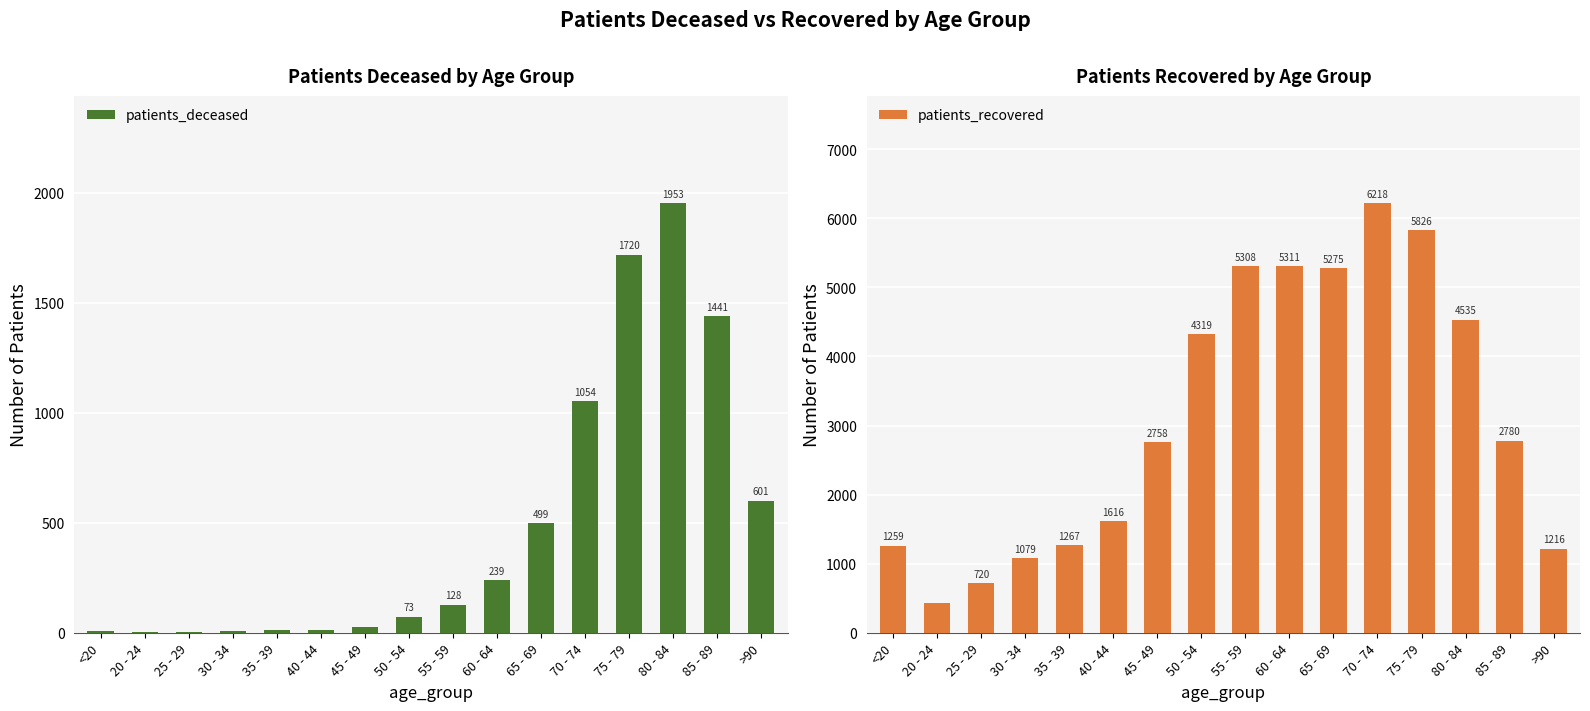

Reading left to right, transcribe all the data shown in this chart.

patients_deceased: <20=6	20 - 24=3	25 - 29=2	30 - 34=10	35 - 39=11	40 - 44=12	45 - 49=25	50 - 54=73	55 - 59=128	60 - 64=239	65 - 69=499	70 - 74=1054	75 - 79=1720	80 - 84=1953	85 - 89=1441	>90=601
patients_recovered: <20=1259	20 - 24=424	25 - 29=720	30 - 34=1079	35 - 39=1267	40 - 44=1616	45 - 49=2758	50 - 54=4319	55 - 59=5308	60 - 64=5311	65 - 69=5275	70 - 74=6218	75 - 79=5826	80 - 84=4535	85 - 89=2780	>90=1216